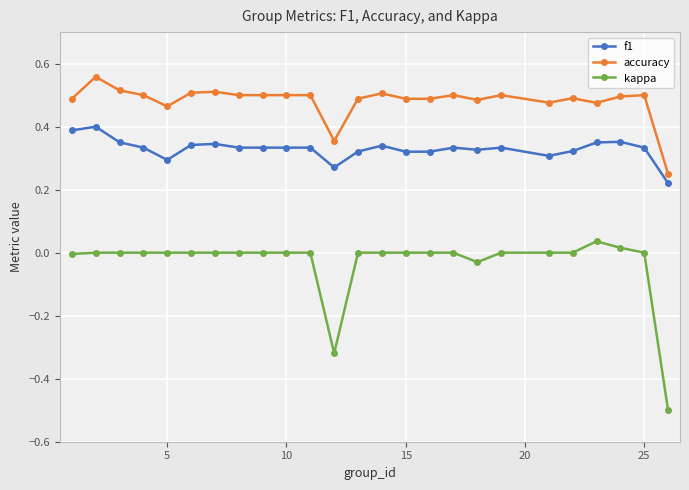

True or false: f1 has more than 0 interior local peaks.

True